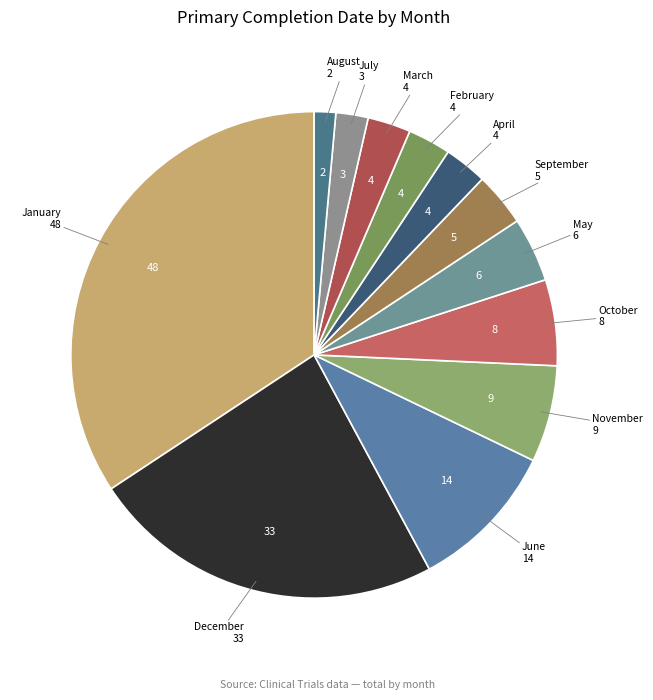

Do November and March together represent more than half of the pie?

No